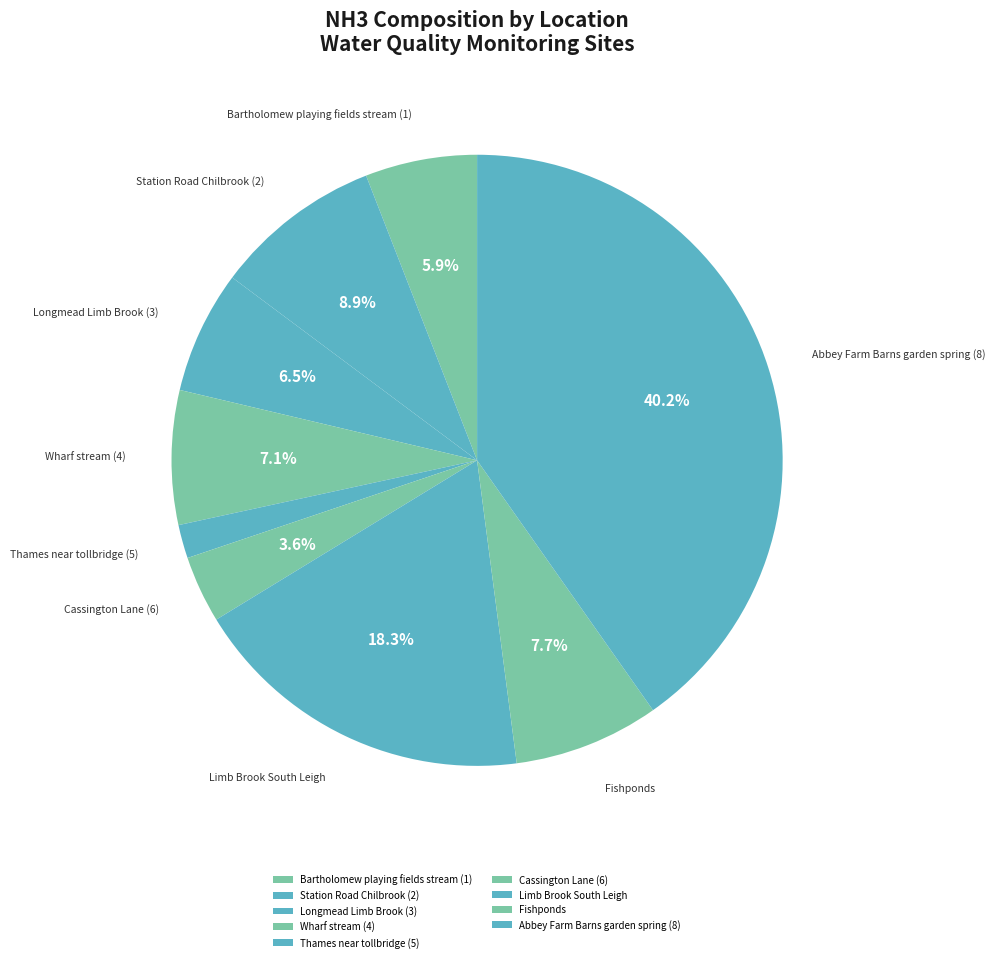

How many slices are in this pie chart?

9